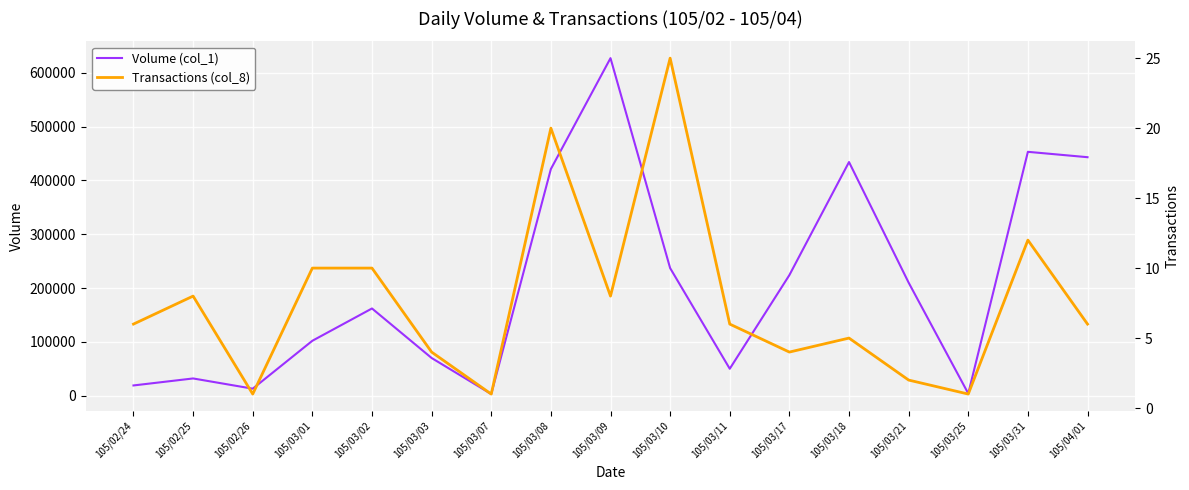

Which label corresponds to the smallest value in the chart?

105/02/26